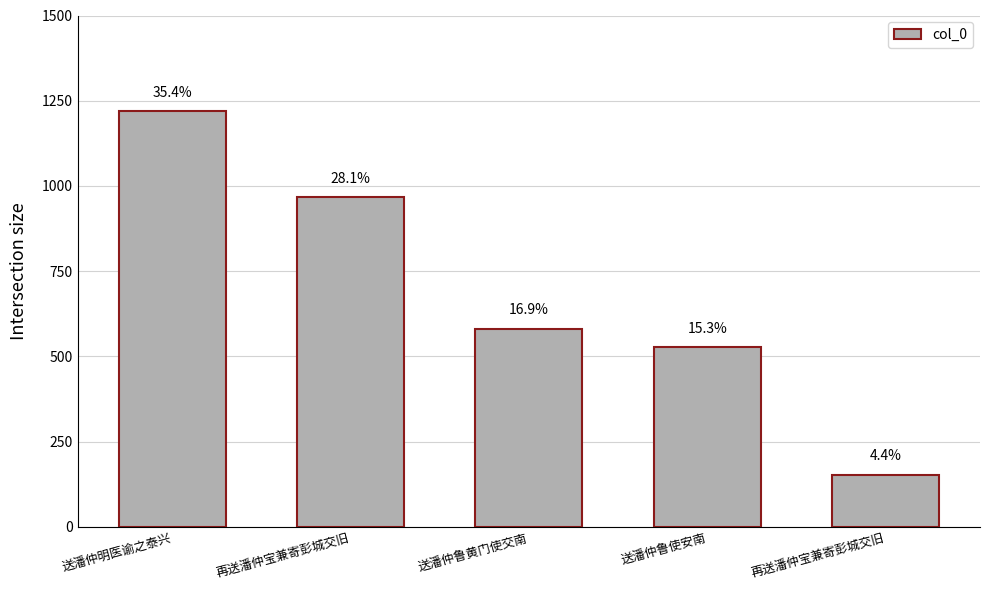

Reading left to right, what are all the values shown in this chart?

送潘仲明医谕之泰兴=1218658	再送潘仲宝兼寄彭城交旧=966732	送潘仲鲁黄门使交南=581043	送潘仲鲁使安南=526795	再送潘仲宝兼寄彭城交旧=152853